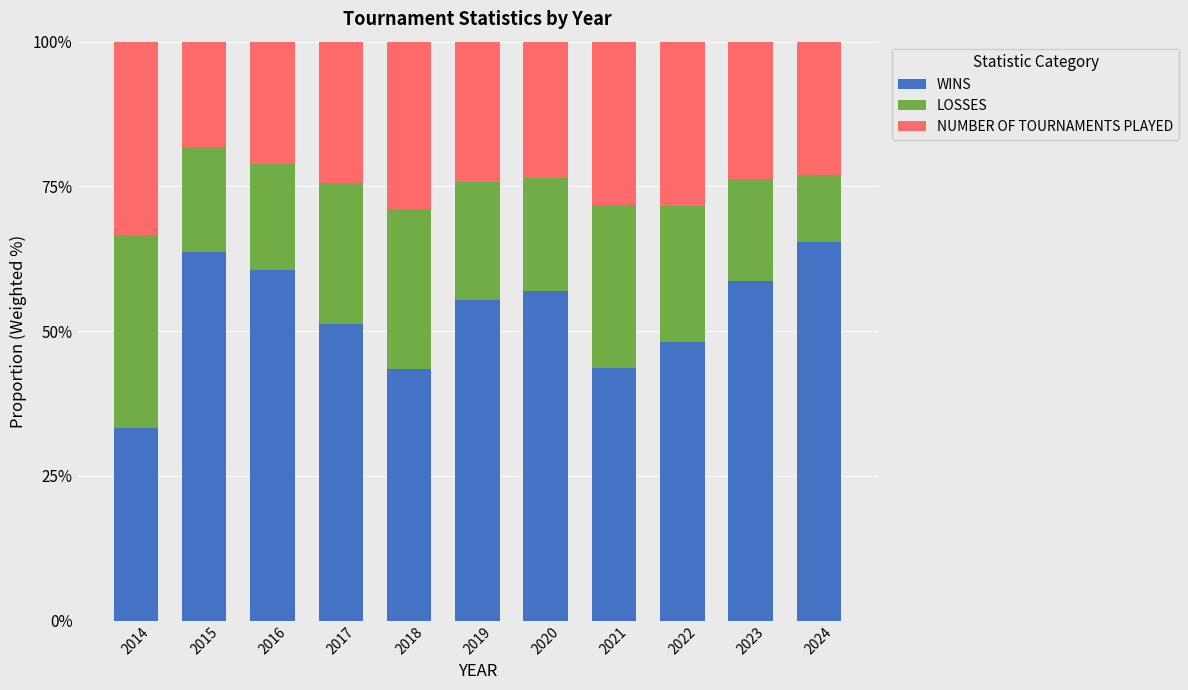

How many bars are there in total?

11